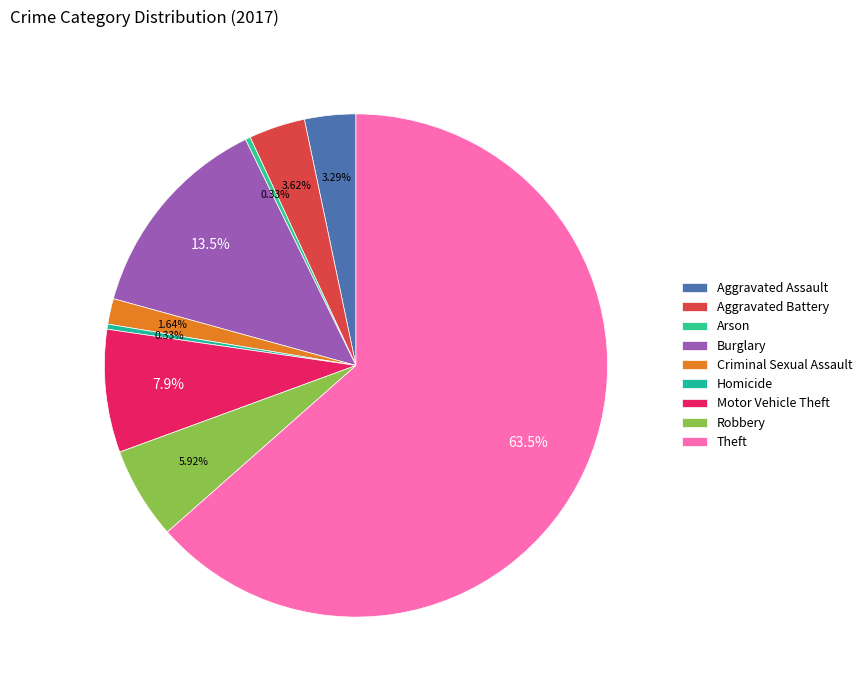

What is the smallest slice in the pie chart?

Homicide